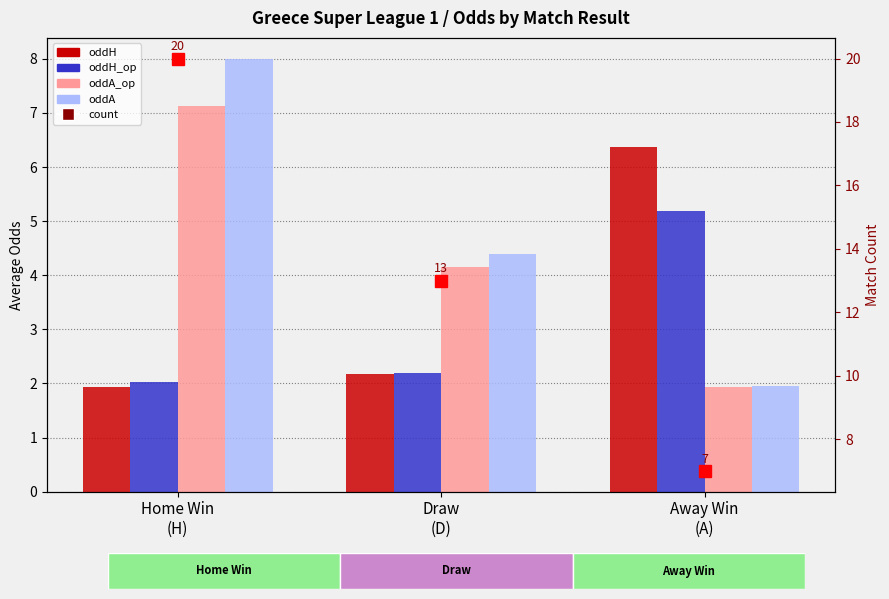

List the series in order of their peak value, lowest first.

oddH_op, oddH, oddA_op, oddA, count